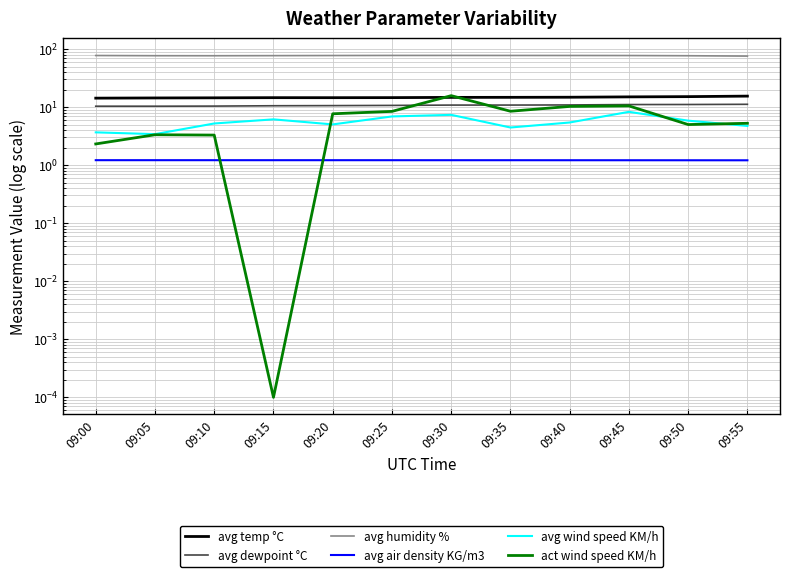

How many lines are shown in the chart?

6